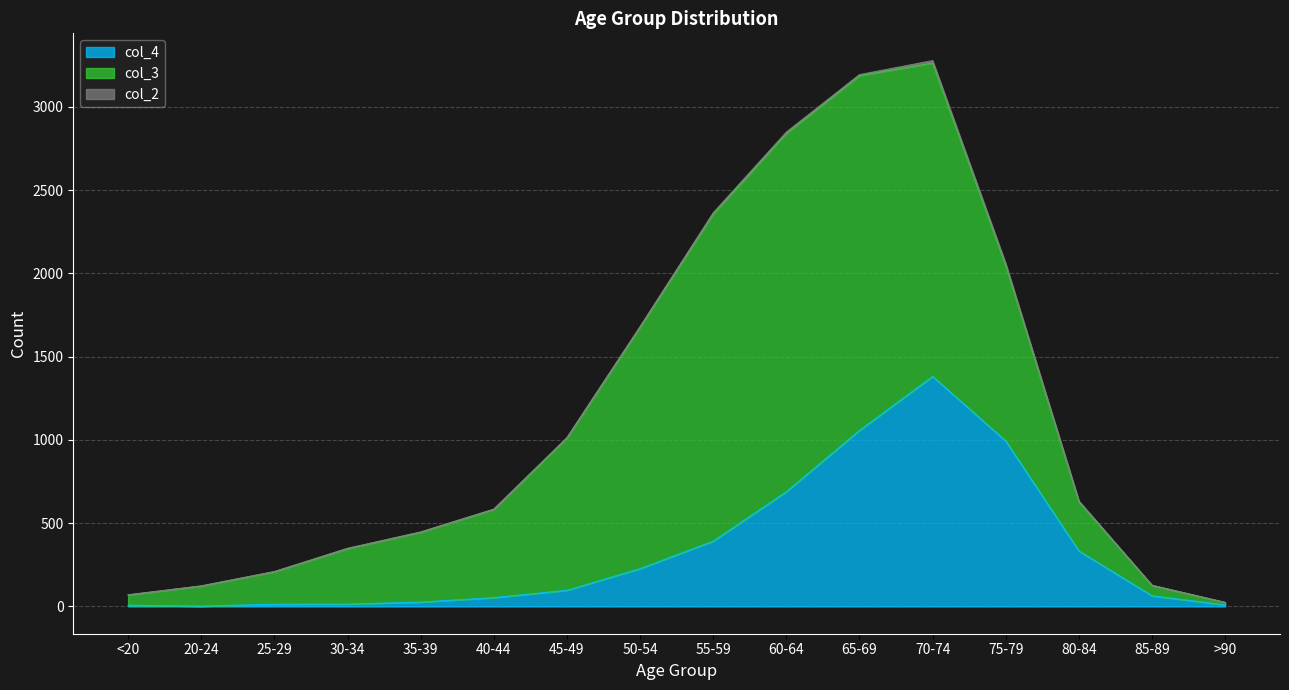

Reading left to right, extract all data points from this chart.

col_4: 7	2	13	14	26	53	97	227	392	689	1057	1381	993	333	64	9
col_3: 62	121	196	333	420	530	915	1450	1965	2151	2130	1882	1053	296	62	15
col_2: 1	0	0	2	1	1	1	3	6	8	6	14	12	4	1	0